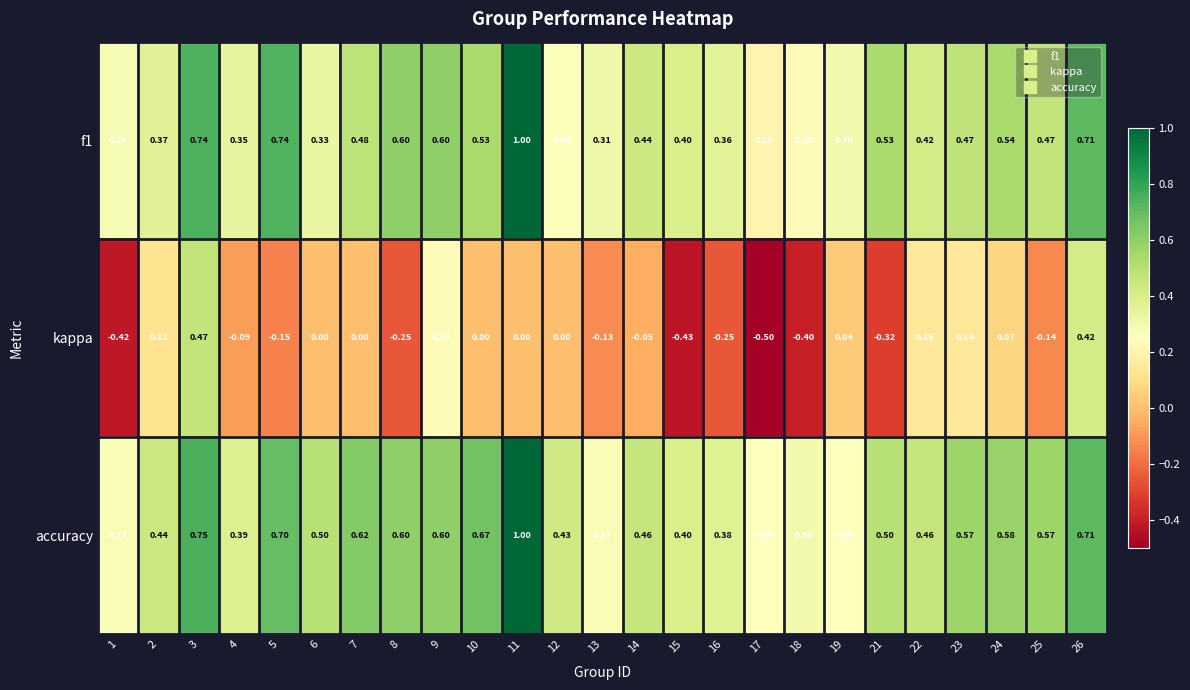

Which series has the largest range (max minus min)?

kappa